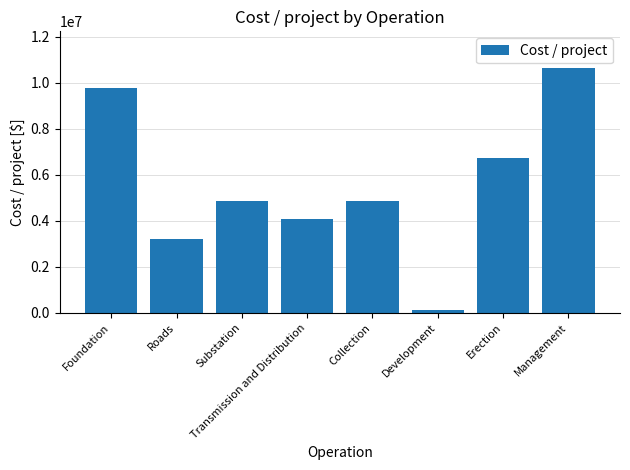

Count the number of categories in the chart.

8